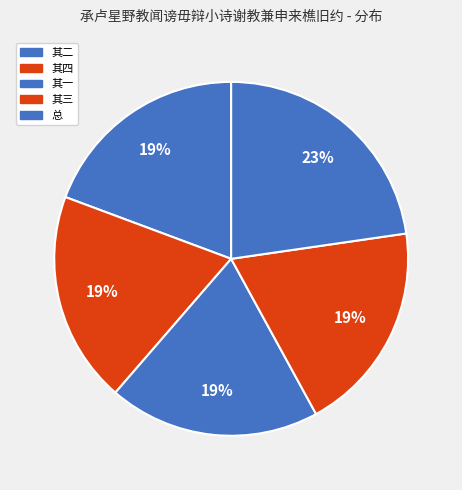

How many segments does this pie chart have?

5